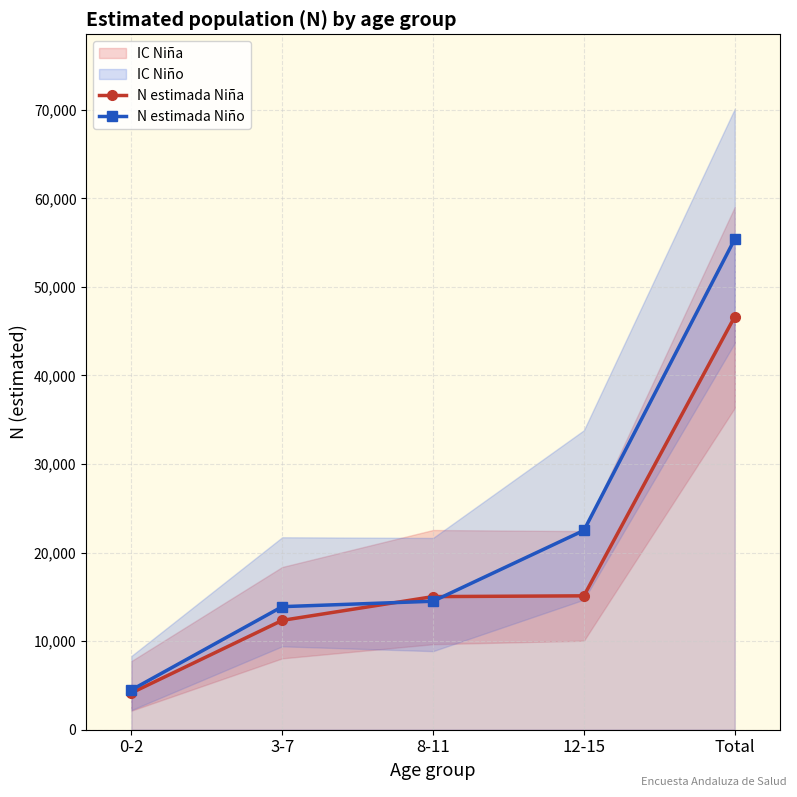

What is the difference between the maximum and minimum values in the N estimada Niño series?

50915